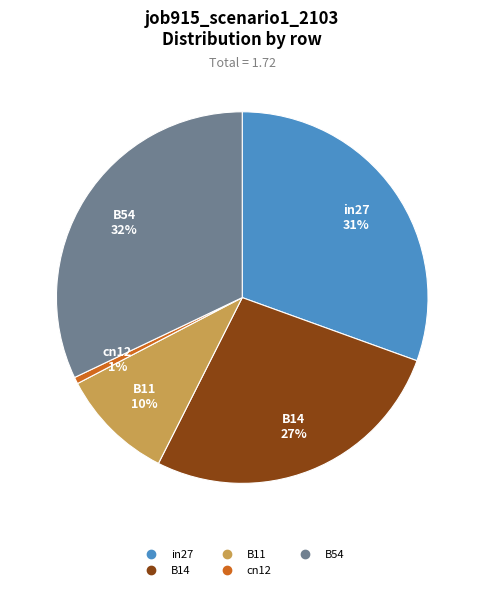

What percentage is the in27 slice, to the nearest percent?

31%